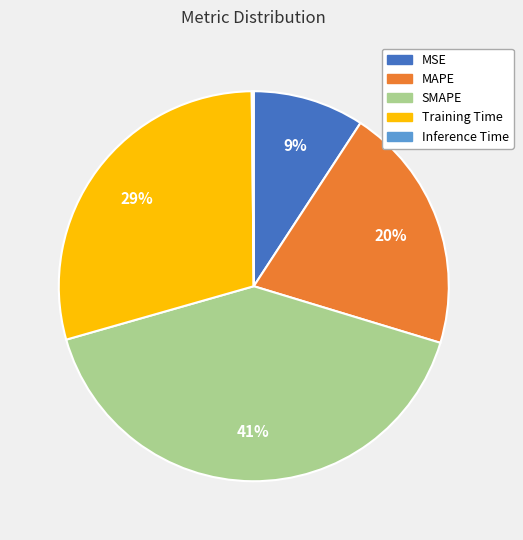

What percentage is the MSE slice, to the nearest percent?

9%